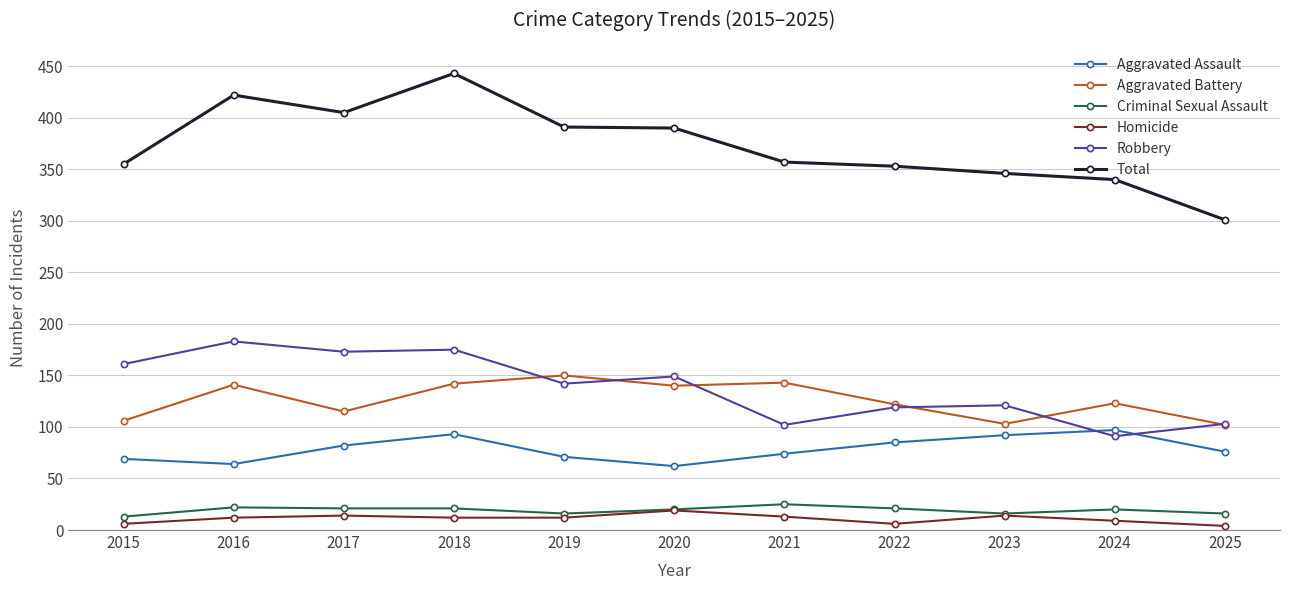

What is the difference between the highest and lowest values at 2019?

379